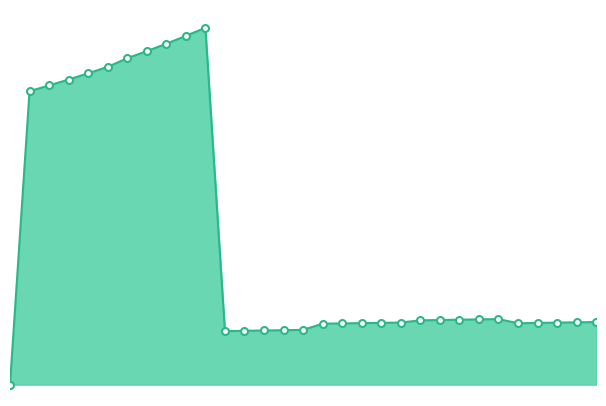

Does the chart have visible grid lines?

No